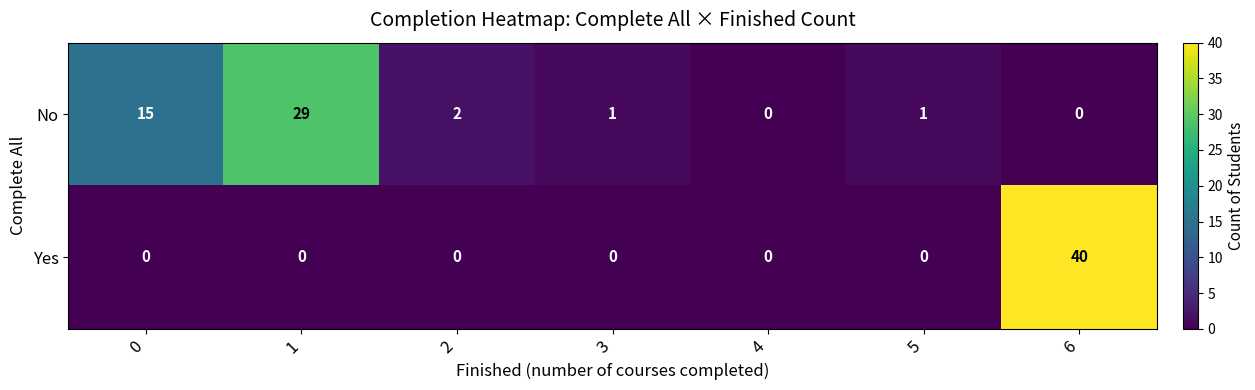

What is the difference between the highest and lowest values at 2?

2